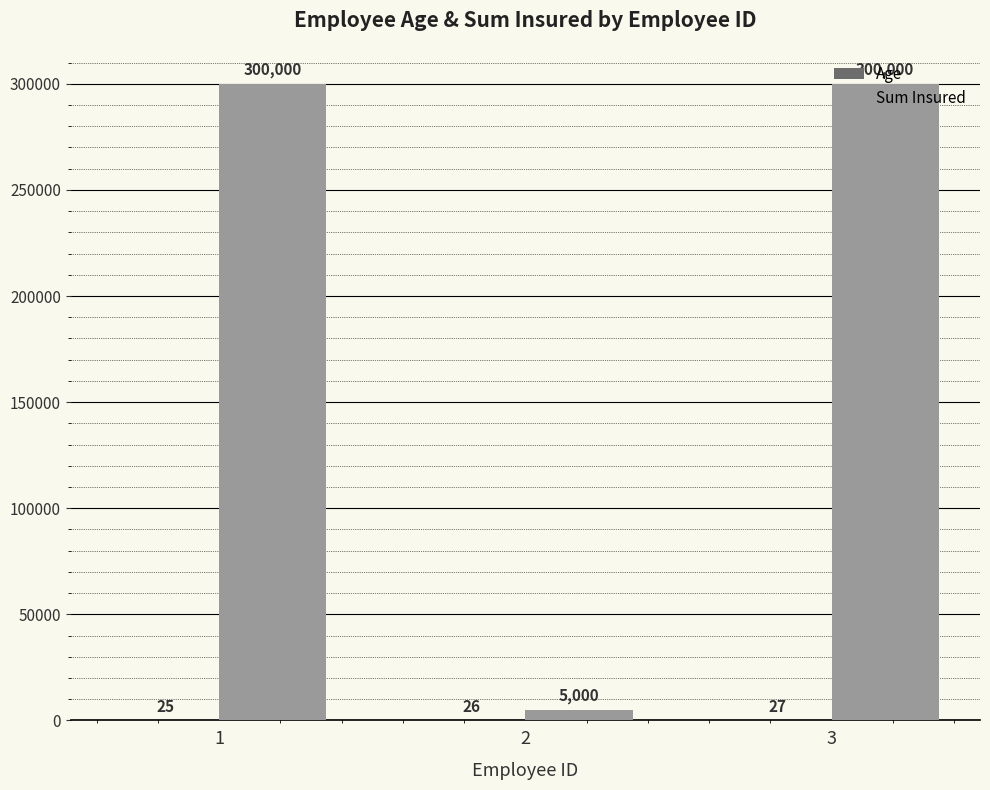

What value does the Sum Insured series have at 2, to the nearest 10?

5000